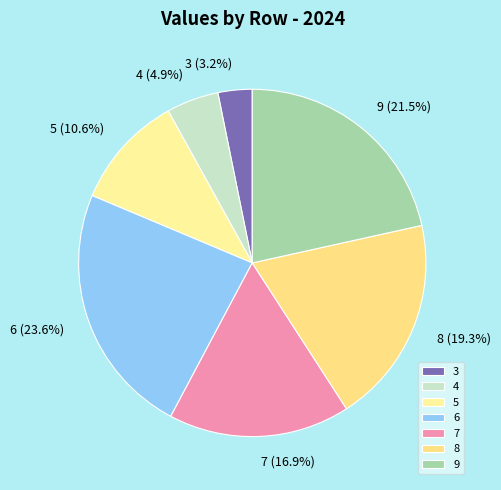

Is it true that 3 is 15% of the pie?

False